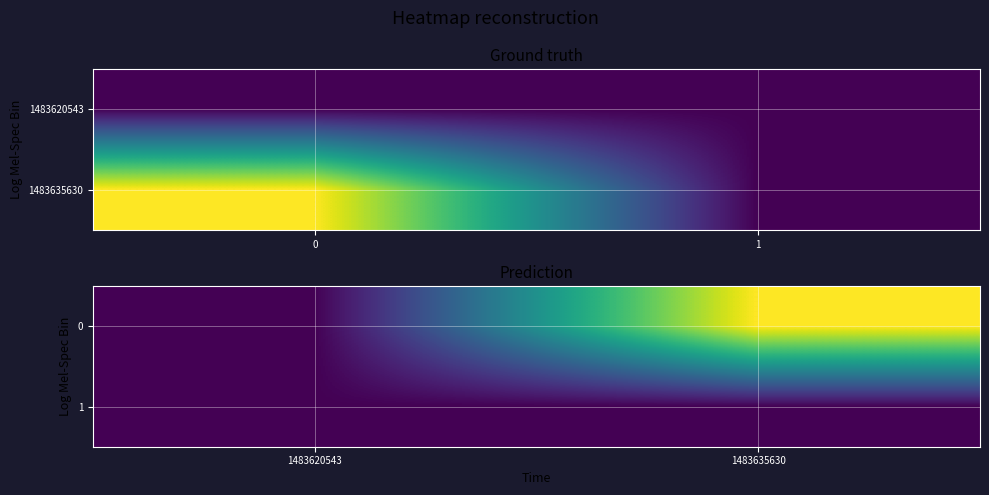

How many data points does each series have?

2